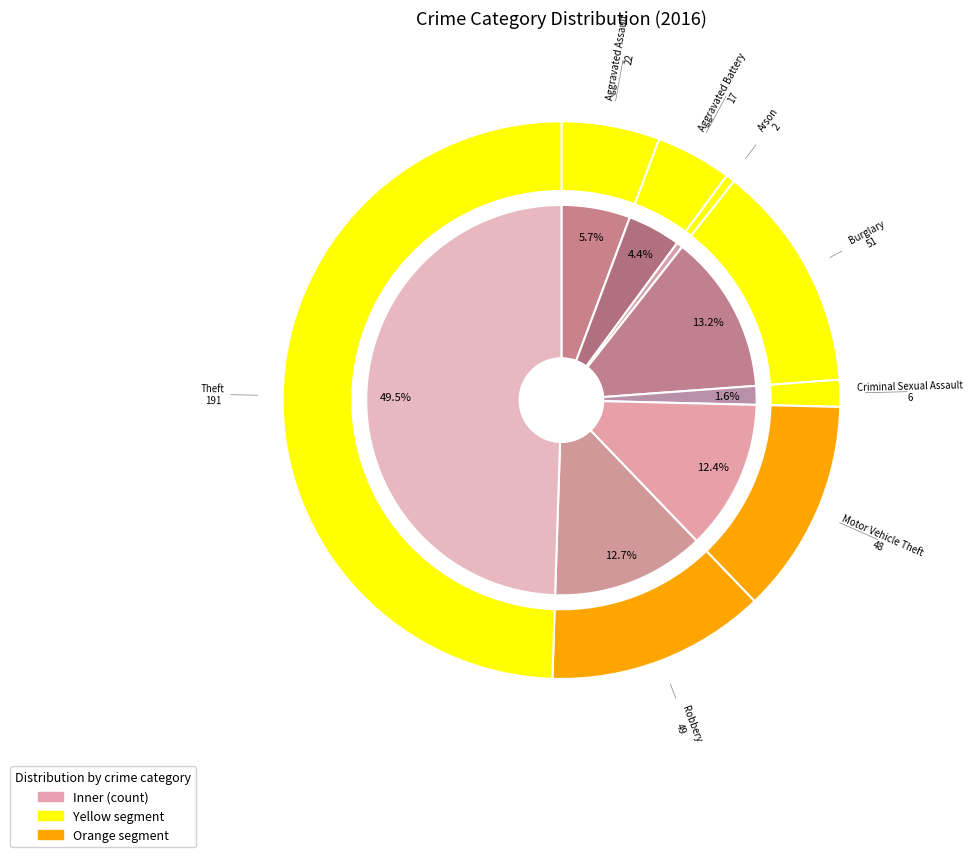

What percentage is the 2 slice, to the nearest percent?

1%